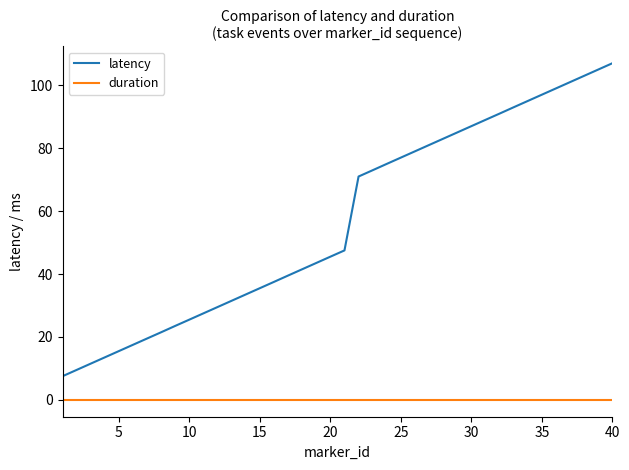

True or false: duration and latency intersect in this chart.

False